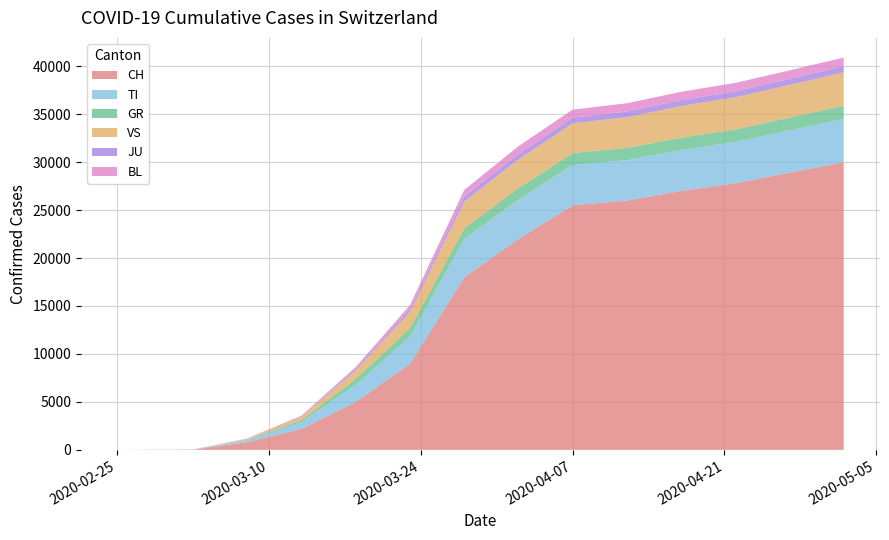

Reading right to left, list all the values displayed in this chart.

CH: 2020-05-02=30000	2020-04-27=28900	2020-04-22=27800	2020-04-17=27000	2020-04-12=26000	2020-04-07=25500	2020-04-02=22000	2020-03-28=18000	2020-03-23=9000	2020-03-18=5000	2020-03-13=2200	2020-03-08=800	2020-03-03=27	2020-03-02=22	2020-03-01=16	2020-02-29=15	2020-02-28=13	2020-02-27=2	2020-02-26=1	2020-02-25=0
TI: 2020-05-02=4500	2020-04-27=4400	2020-04-22=4300	2020-04-17=4250	2020-04-12=4200	2020-04-07=4200	2020-04-02=4100	2020-03-28=4000	2020-03-23=2800	2020-03-18=1800	2020-03-13=700	2020-03-08=200	2020-03-03=0	2020-03-02=0	2020-03-01=0	2020-02-29=0	2020-02-28=0	2020-02-27=0	2020-02-26=0	2020-02-25=0
GR: 2020-05-02=1370	2020-04-27=1350	2020-04-22=1310	2020-04-17=1300	2020-04-12=1280	2020-04-07=1250	2020-04-02=1200	2020-03-28=1100	2020-03-23=900	2020-03-18=600	2020-03-13=200	2020-03-08=60	2020-03-03=0	2020-03-02=0	2020-03-01=0	2020-02-29=0	2020-02-28=0	2020-02-27=0	2020-02-26=0	2020-02-25=0
VS: 2020-05-02=3500	2020-04-27=3400	2020-04-22=3350	2020-04-17=3300	2020-04-12=3200	2020-04-07=3100	2020-04-02=3000	2020-03-28=2800	2020-03-23=1700	2020-03-18=900	2020-03-13=350	2020-03-08=100	2020-03-03=12	2020-03-02=10	2020-03-01=7	2020-02-29=6	2020-02-28=6	2020-02-27=0	2020-02-26=0	2020-02-25=0
JU: 2020-05-02=640	2020-04-27=630	2020-04-22=620	2020-04-17=610	2020-04-12=600	2020-04-07=590	2020-04-02=560	2020-03-28=500	2020-03-23=300	2020-03-18=150	2020-03-13=50	2020-03-08=15	2020-03-03=1	2020-03-02=1	2020-03-01=1	2020-02-29=1	2020-02-28=1	2020-02-27=1	2020-02-26=1	2020-02-25=0
BL: 2020-05-02=900	2020-04-27=890	2020-04-22=880	2020-04-17=870	2020-04-12=860	2020-04-07=840	2020-04-02=800	2020-03-28=700	2020-03-23=400	2020-03-18=200	2020-03-13=80	2020-03-08=20	2020-03-03=1	2020-03-02=1	2020-03-01=1	2020-02-29=1	2020-02-28=0	2020-02-27=0	2020-02-26=0	2020-02-25=0